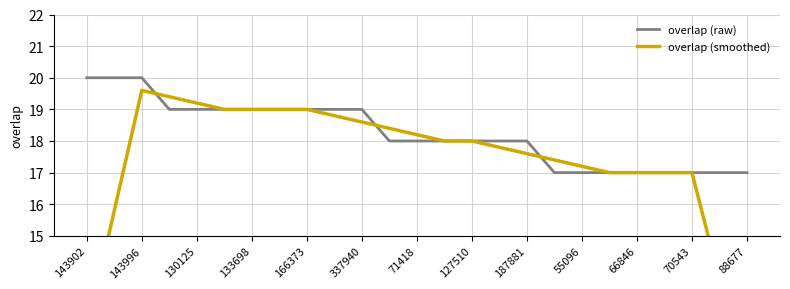

Which series has the widest spread of values?

overlap (smoothed)